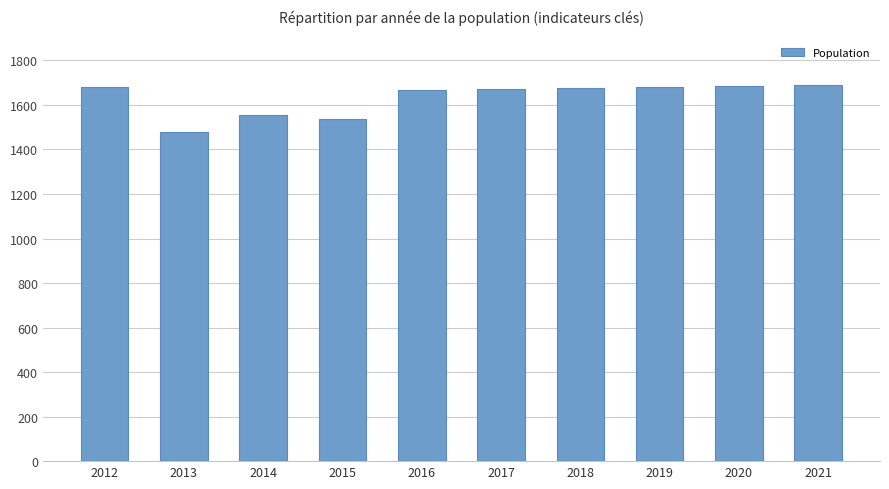

The chart shows a value of 2623 at 2021. True or false?

False